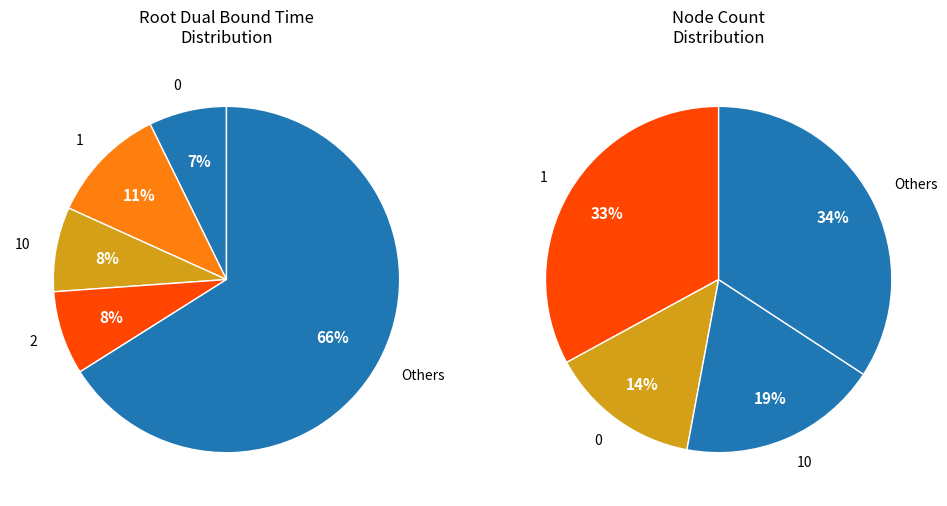

To the nearest percent, what is the difference between the 7 and 8 slice percentages?

1%